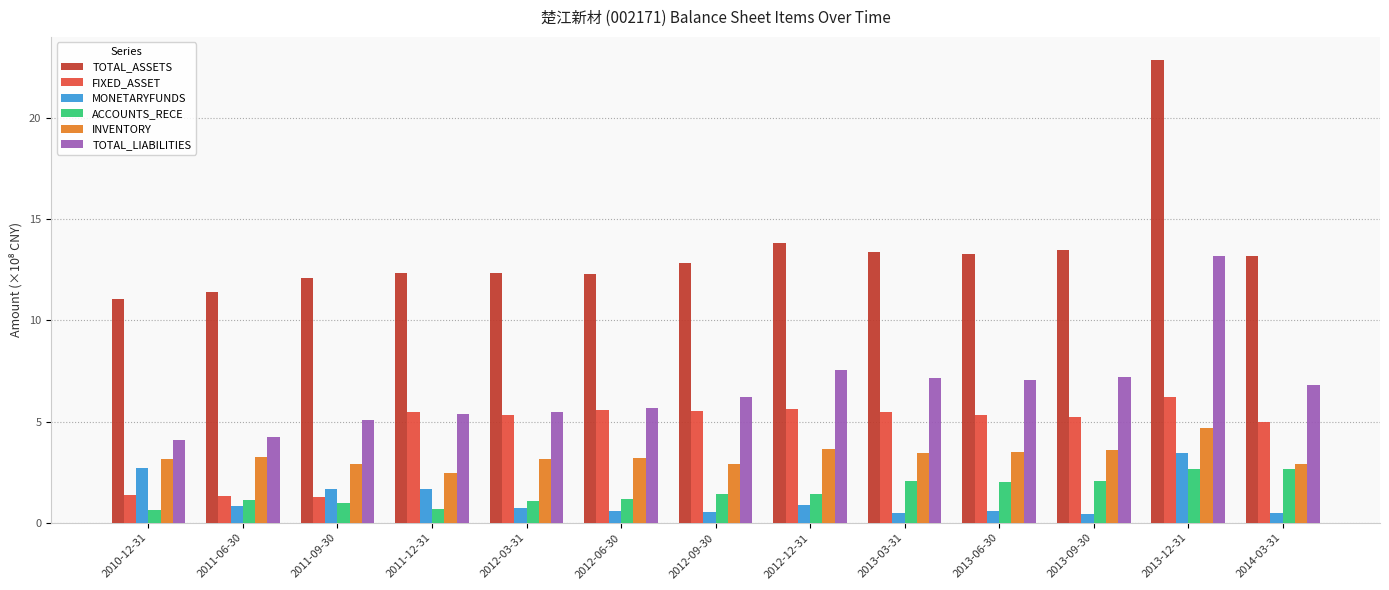

True or false: TOTAL_LIABILITIES has a value of 6.2 at 2012-09-30.

True